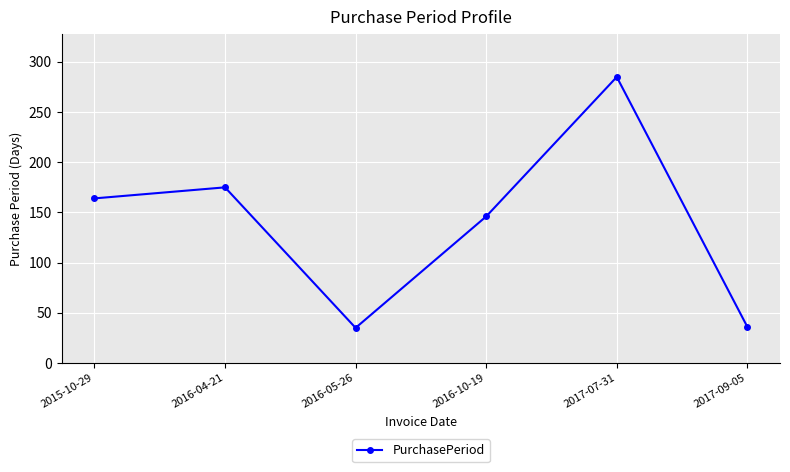

How many points are higher than both their immediate neighbors (excluding endpoints)?

2